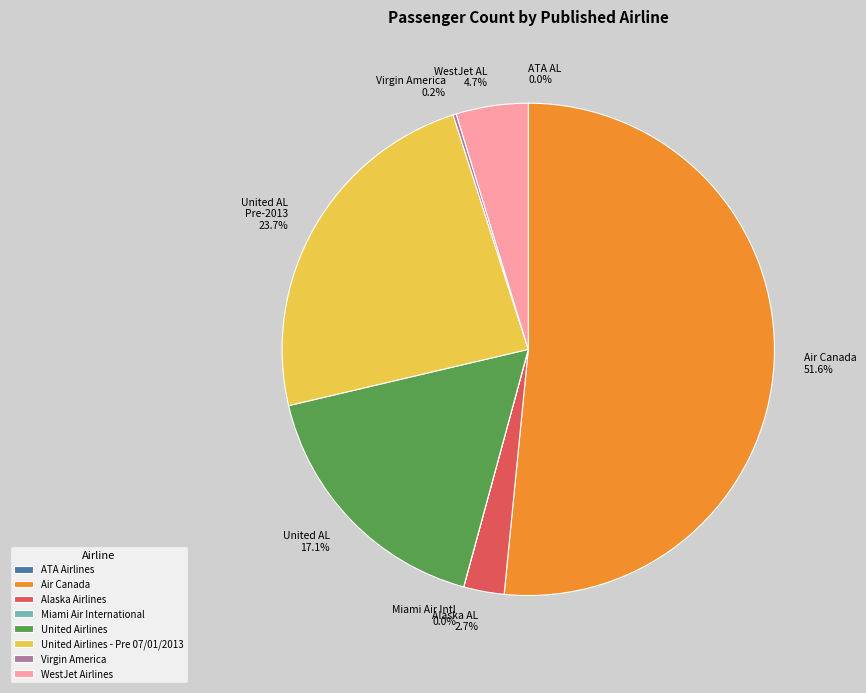

How much of the chart is everything except WestJet Airlines?

95.3%